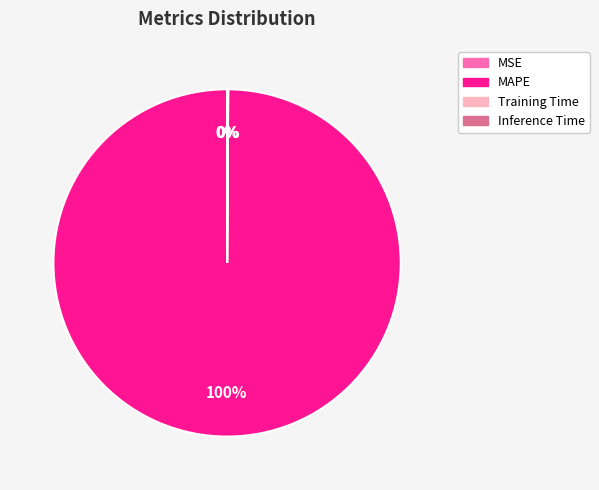

Is there any slice that represents more than half of the pie?

Yes